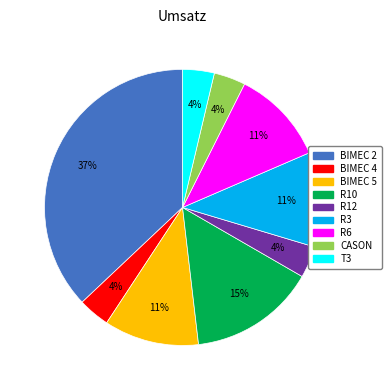

Is it true that BIMEC 5 is 18% of the pie?

False